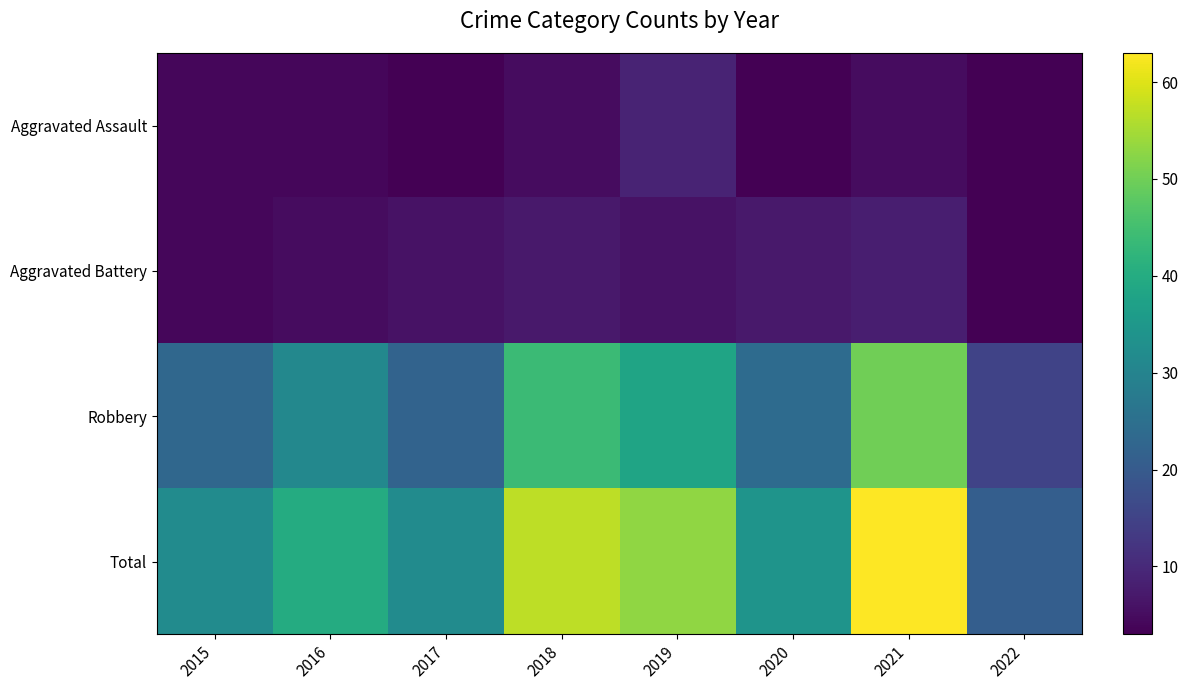

Count the number of categories in the chart.

8